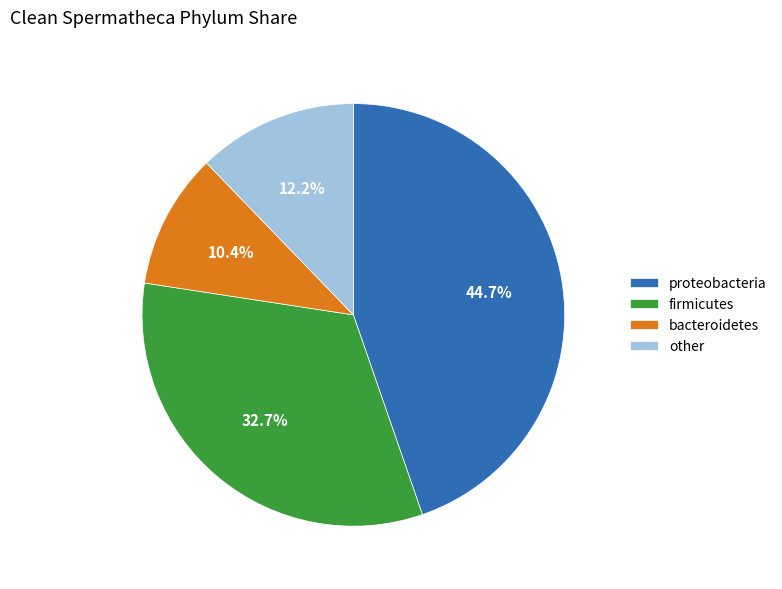

Rank the categories by value from lowest to highest.

bacteroidetes, other, firmicutes, proteobacteria